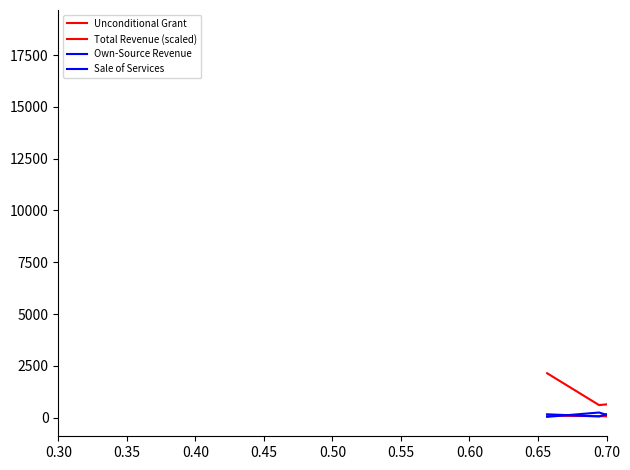

How many lines are shown in the chart?

4